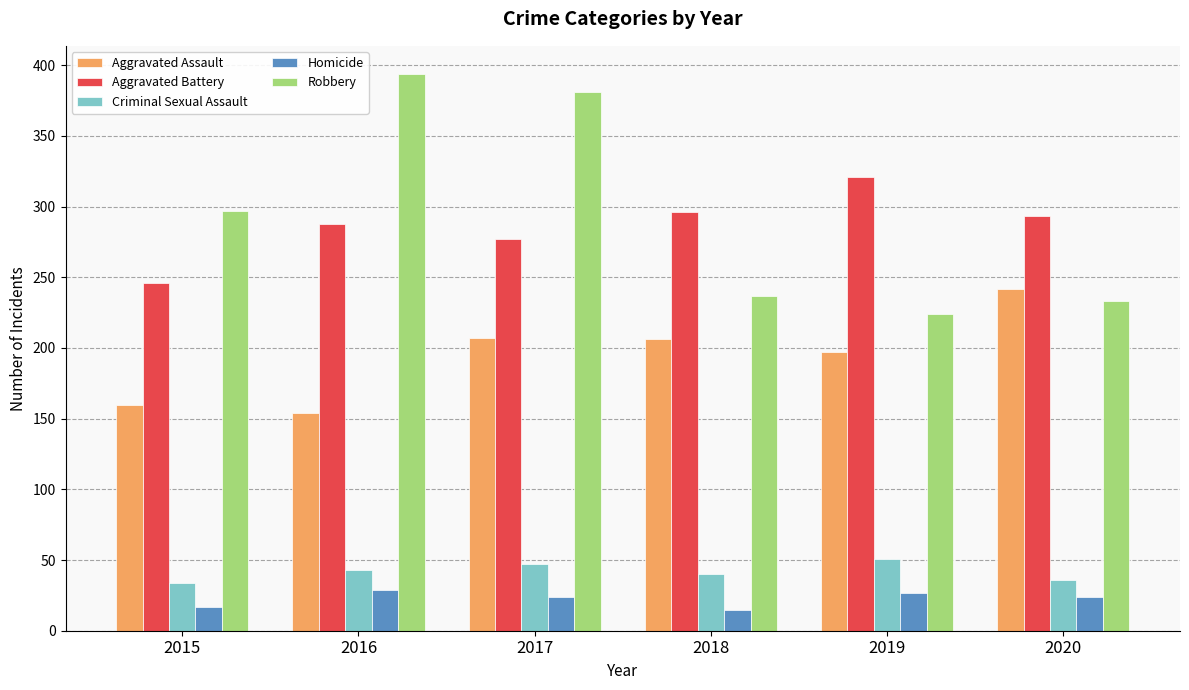

How many bars are there in total?

30